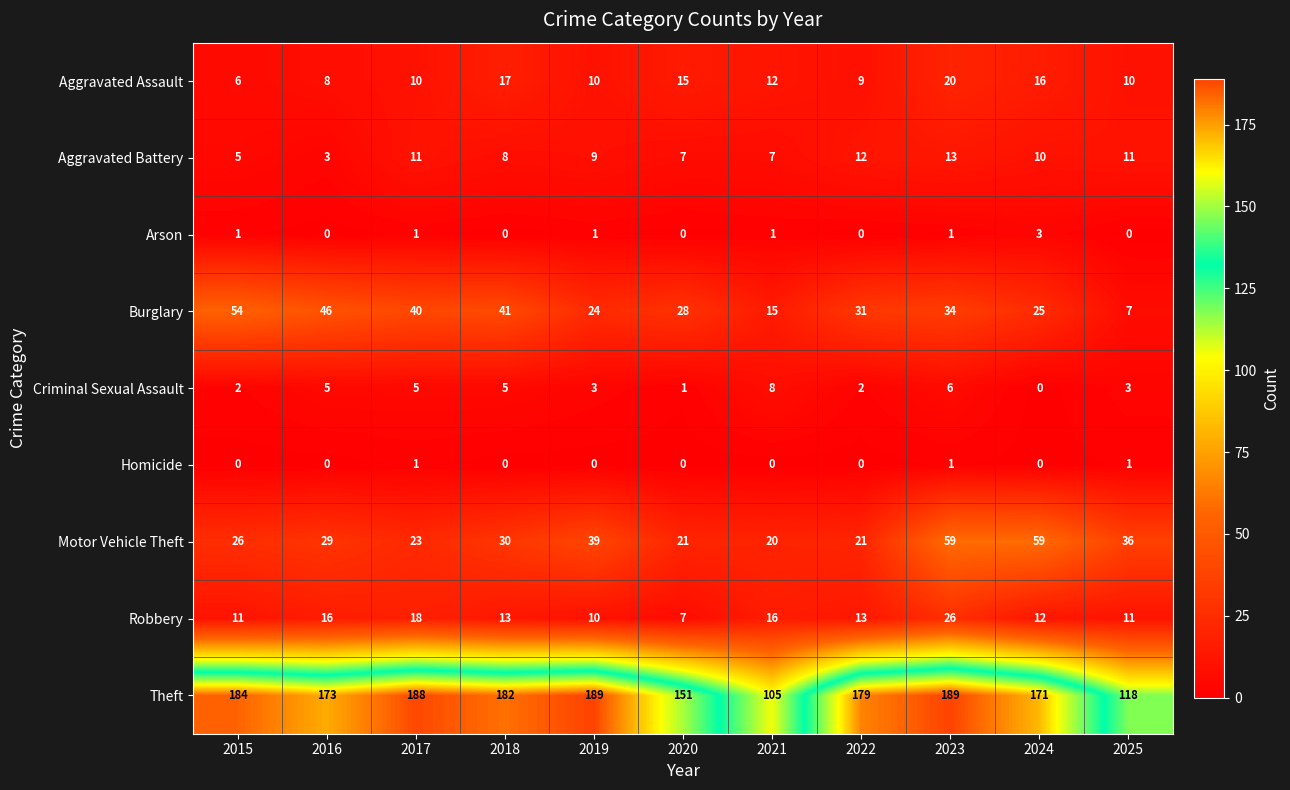

What is the minimum value for Motor Vehicle Theft?

20